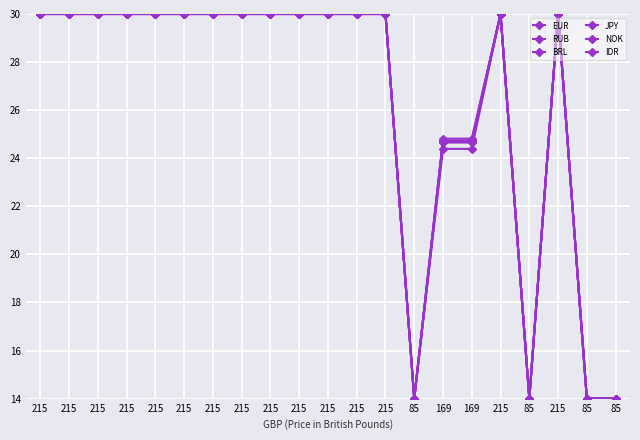

True or false: IDR has more than 2 points higher than both neighbors.

False